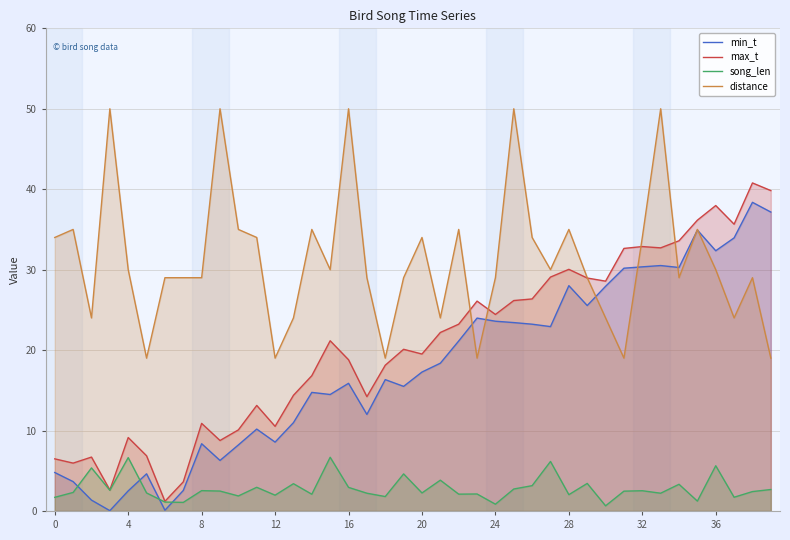

The max_t series shows 6.4 at 28. True or false?

False